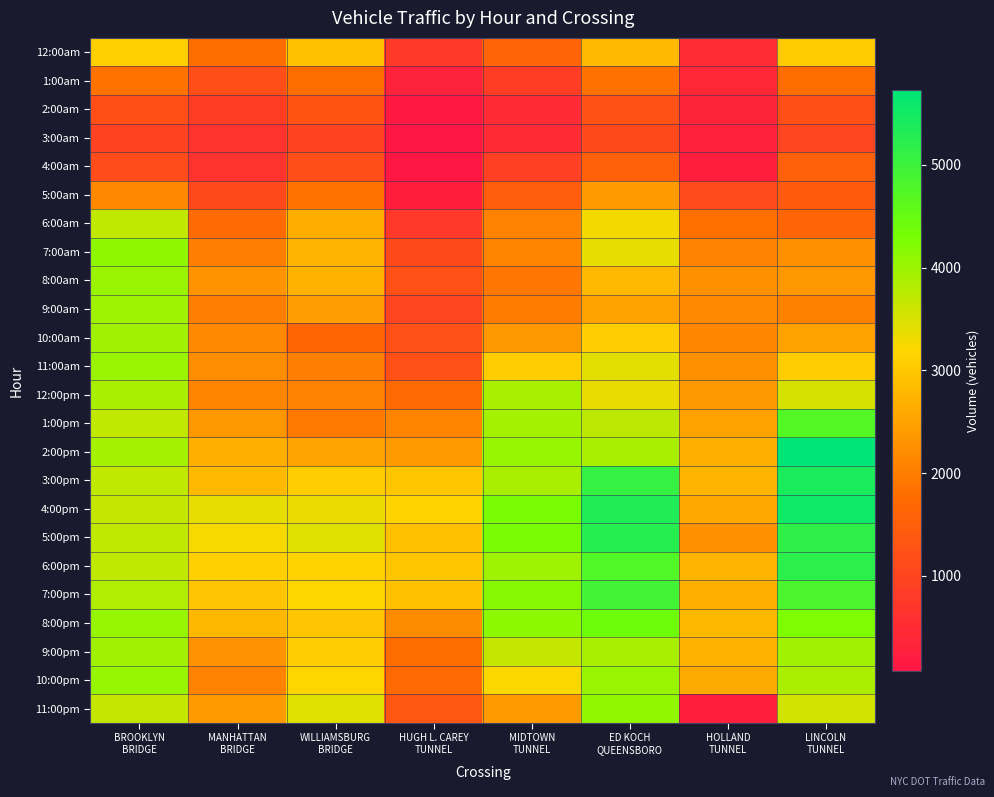

At which category is the sum across all series the highest?

ED KOCH
QUEENSBORO